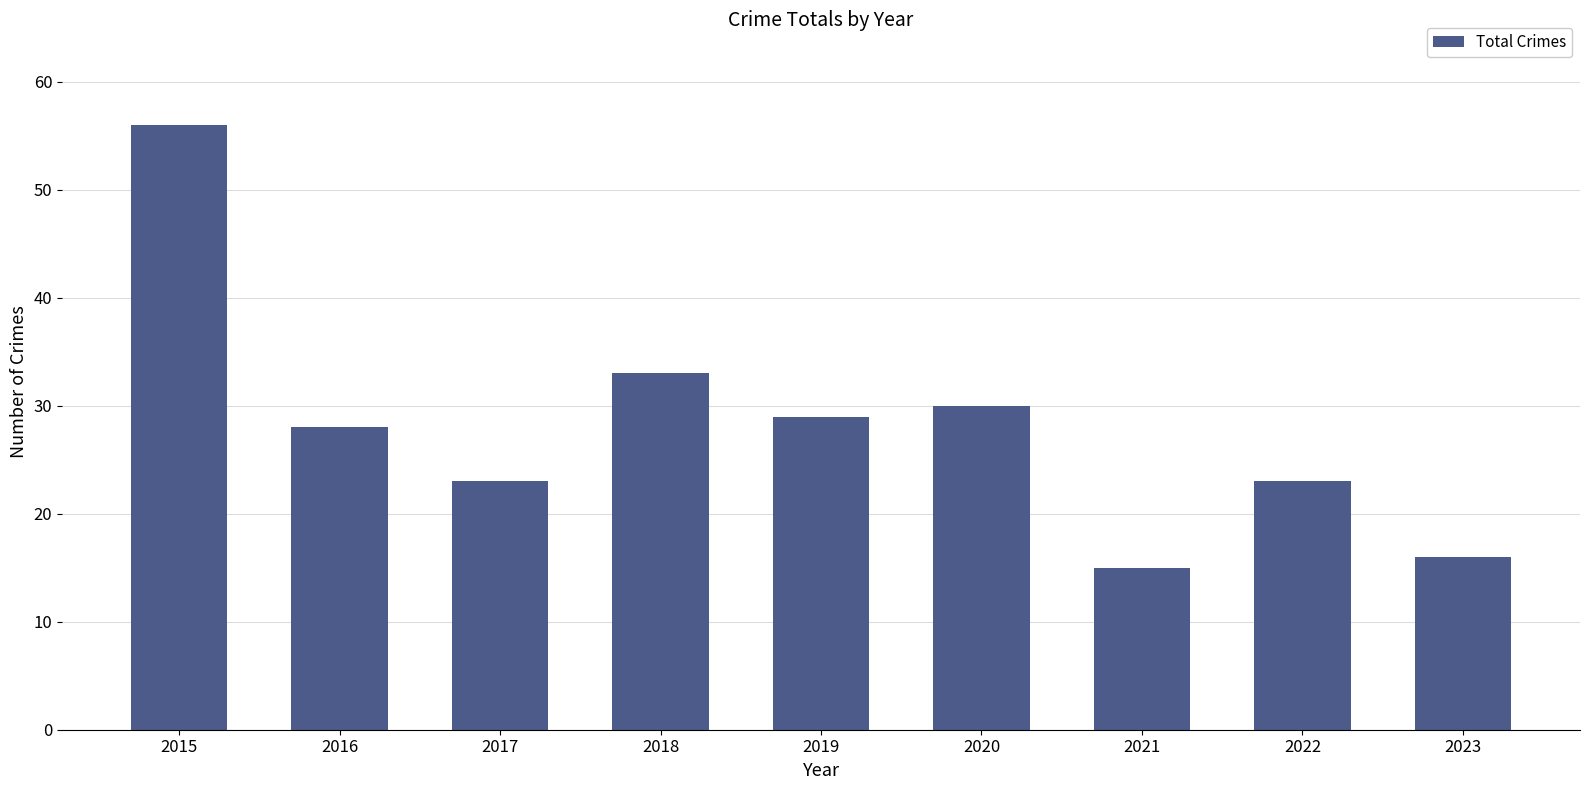

What is the value of the 8th bar from the left?

23